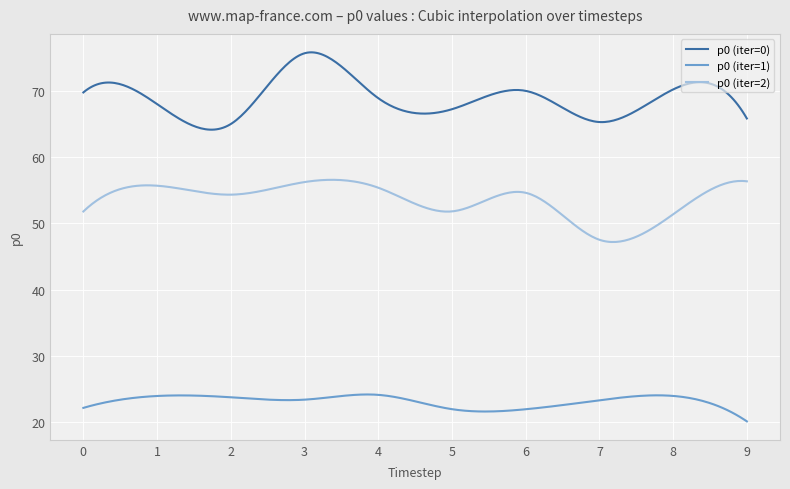

List the series in order of their overall mean, lowest first.

p0 (iter=1), p0 (iter=2), p0 (iter=0)